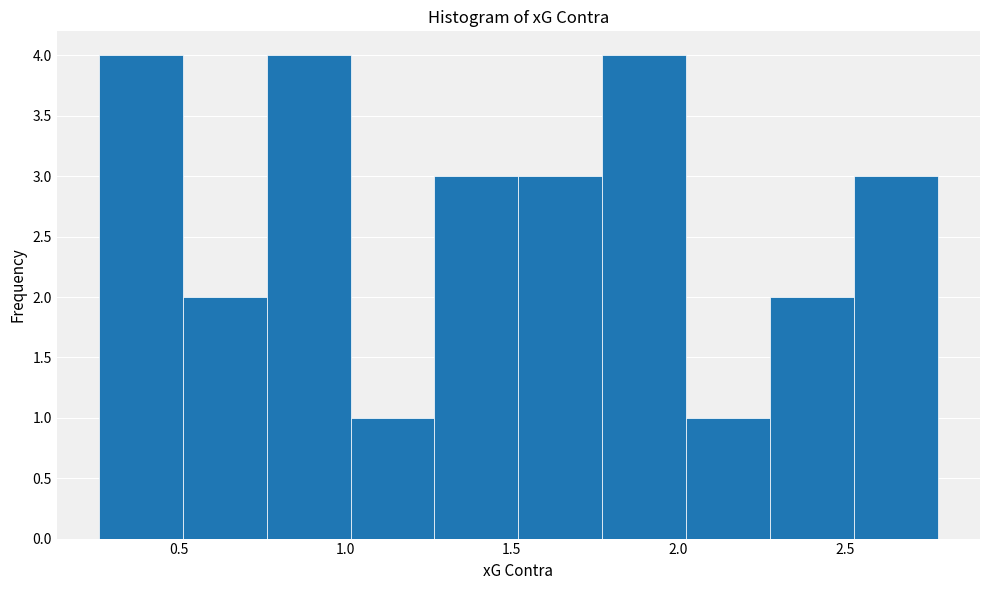

Reading left to right, transcribe this chart: for each bar, give the range it covers on the x-axis and its height. Neither the bar edges nor the heights are printed on the chart, so give them approximately, as read against the axes.

0.25 to 0.50: 4
0.50 to 0.75: 2
0.75 to 1.00: 4
1.00 to 1.25: 1
1.25 to 1.50: 3
1.50 to 1.75: 3
1.75 to 2.00: 4
2.00 to 2.30: 1
2.30 to 2.55: 2
2.55 to 2.80: 3